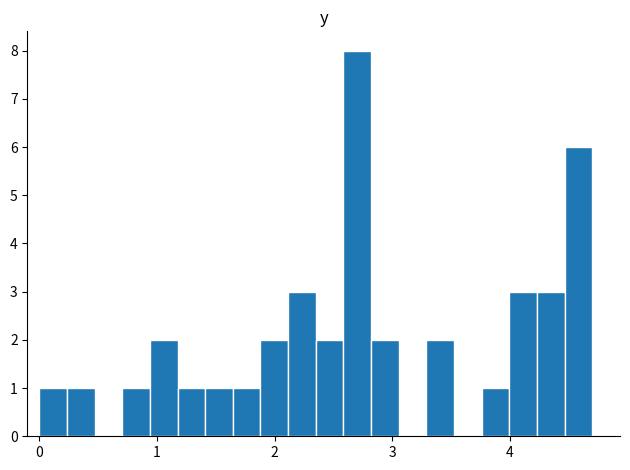

Read against the x-axis, roughly where is the centre of the tallest bar?

2.7